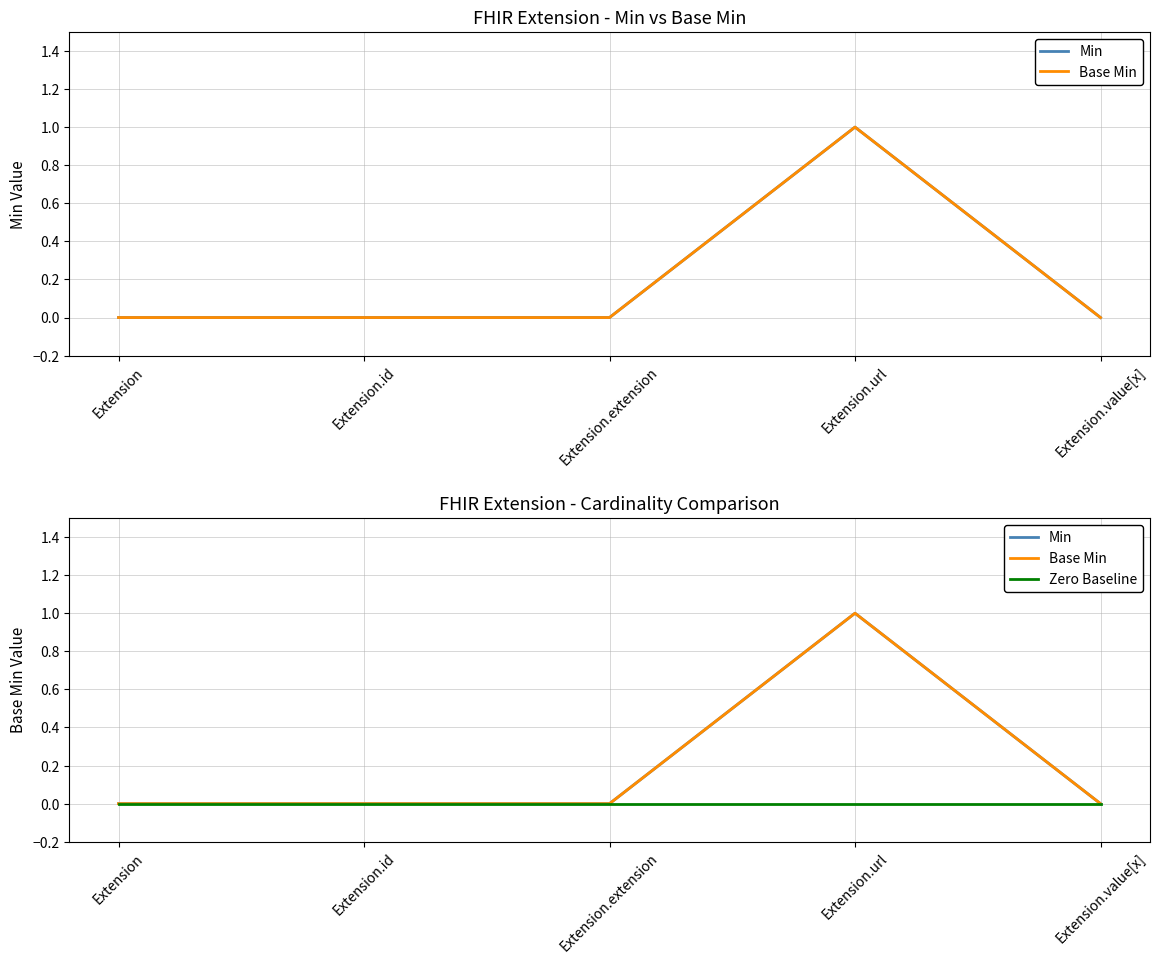

Is it true that Base Min equals 0 at Extension.value[x]?

True